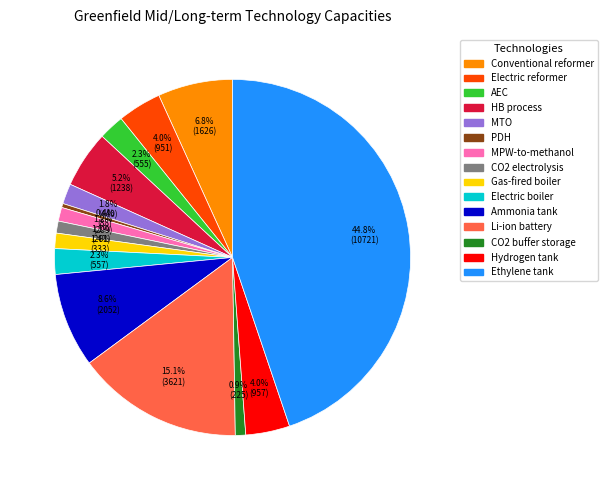

How many segments does this pie chart have?

15